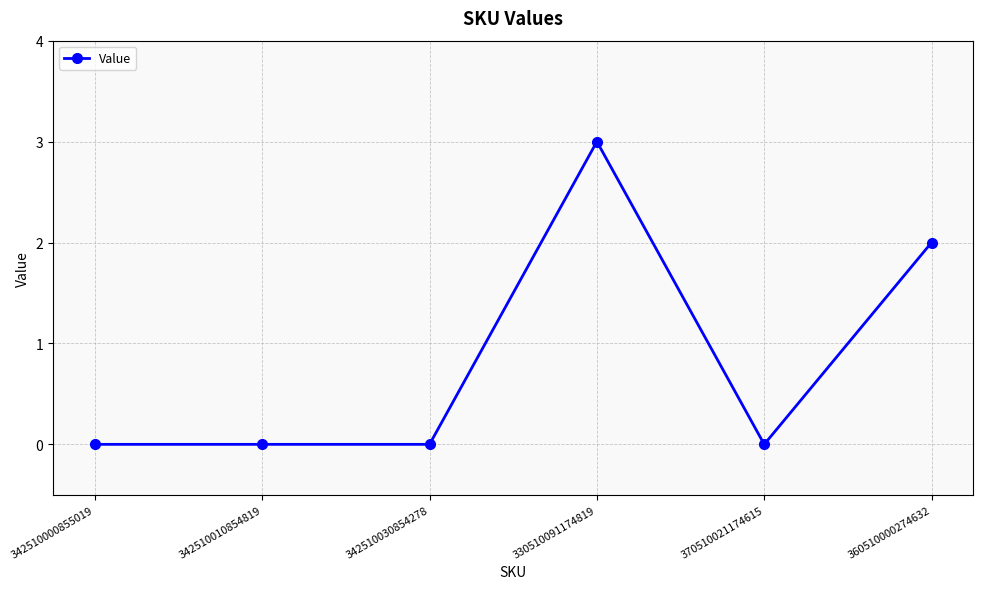

What is the change in value from 342510000855019 to 360510000274632?

+2